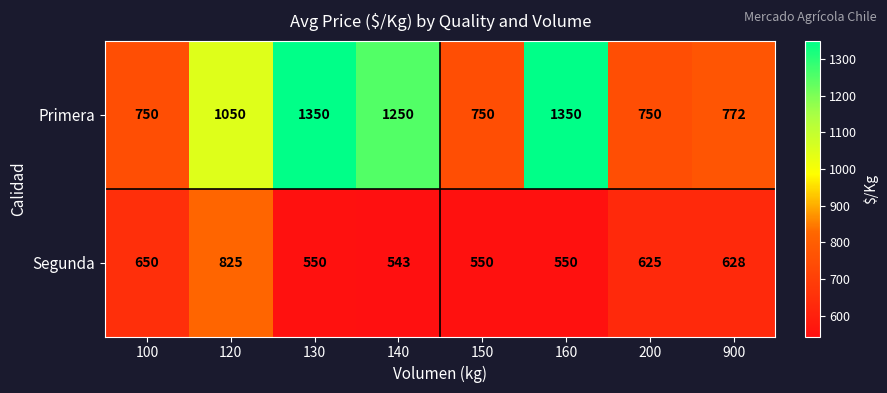

Reading left to right, transcribe all the data shown in this chart.

Primera: 100=750	120=1050	130=1350	140=1250	150=750	160=1350	200=750	900=772
Segunda: 100=650	120=825	130=550	140=543	150=550	160=550	200=625	900=628